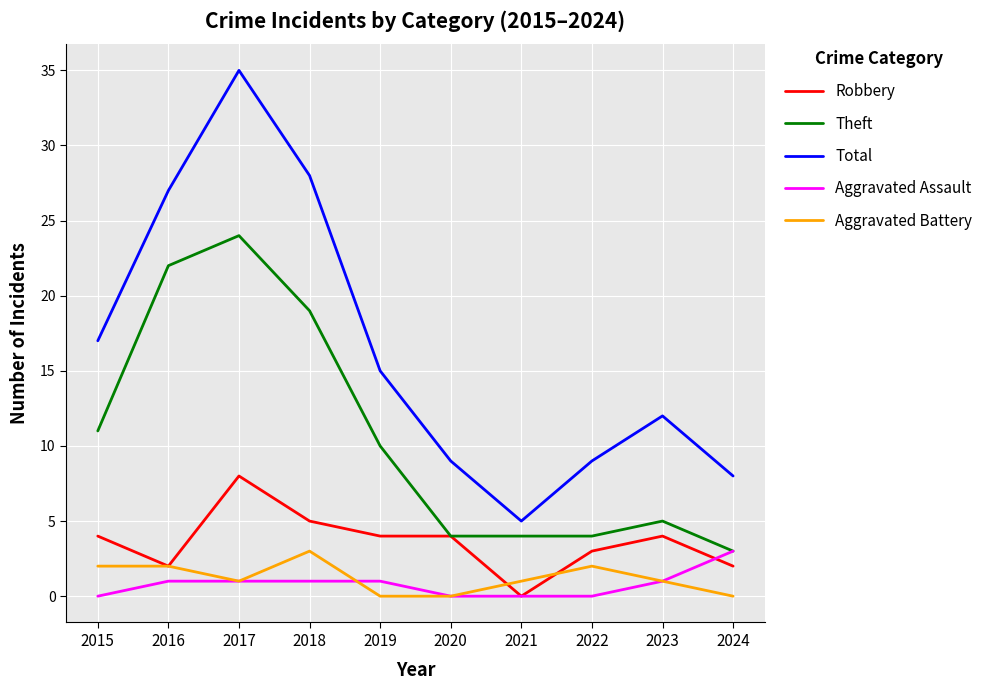

Which series has the widest spread of values?

Total